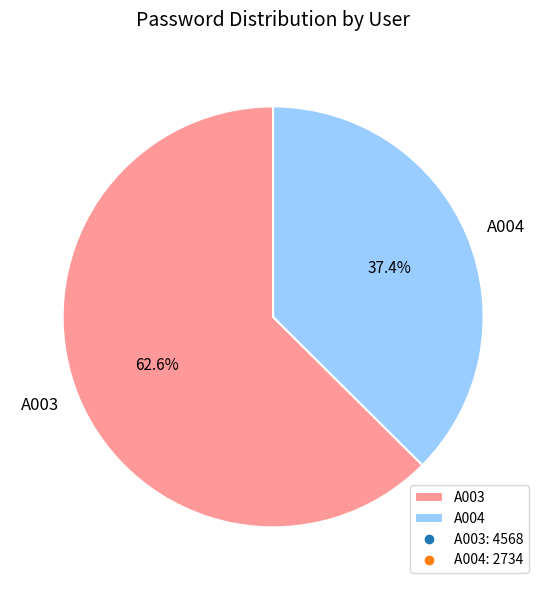

Count the number of slices in the pie.

2